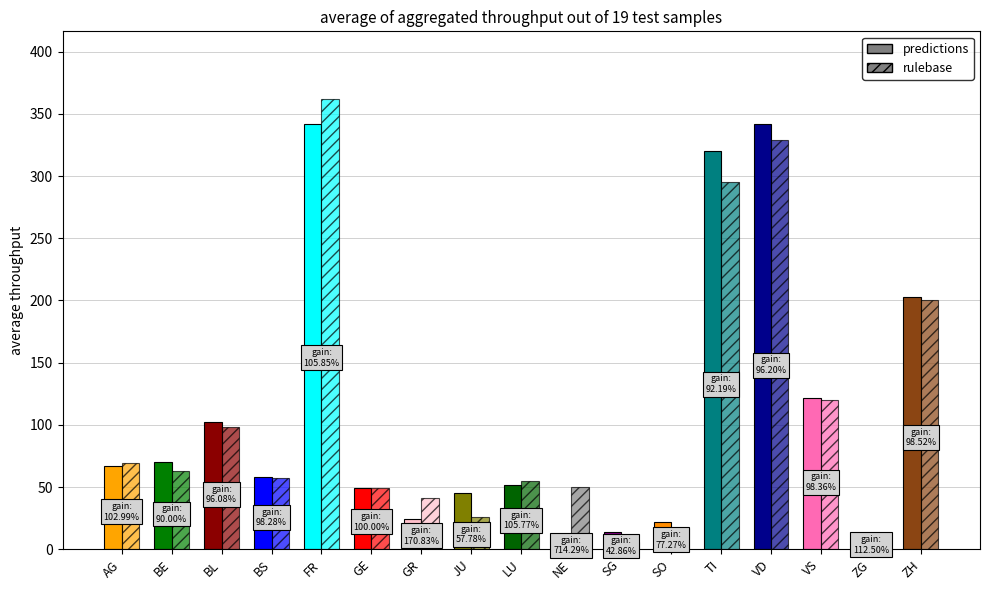

Between FR and SG, which is larger?

FR